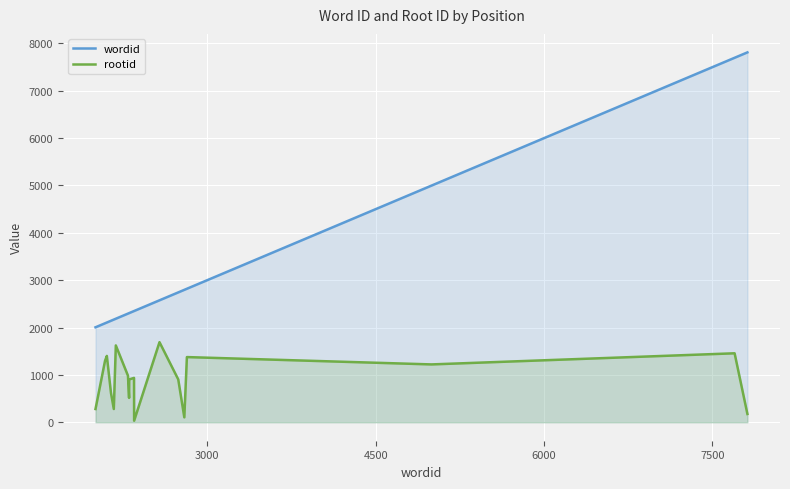

What is the sum of all rootid values?

15789